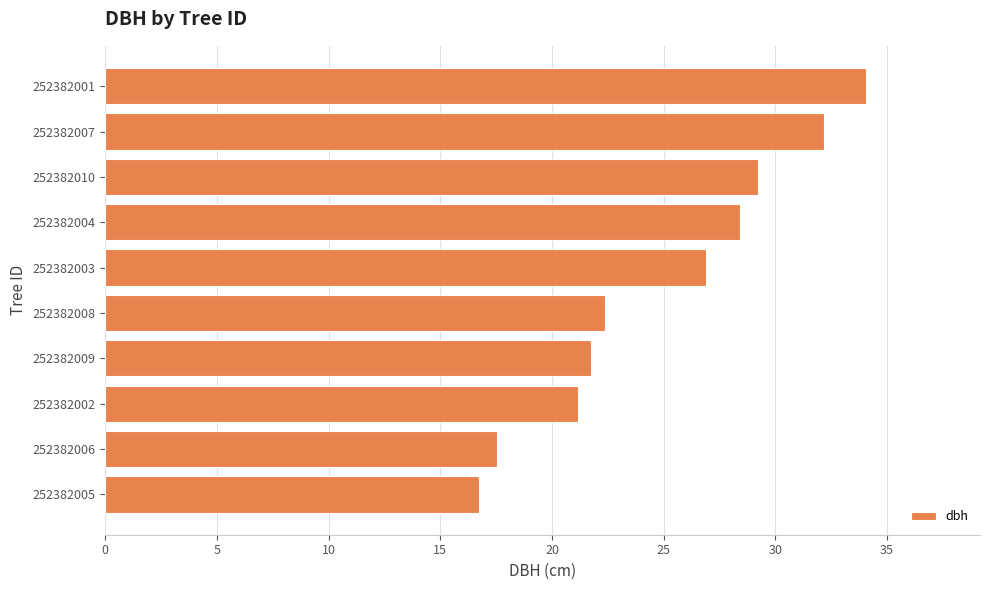

List the labels in order of value, smallest first.

252382005, 252382006, 252382002, 252382009, 252382008, 252382003, 252382004, 252382010, 252382007, 252382001